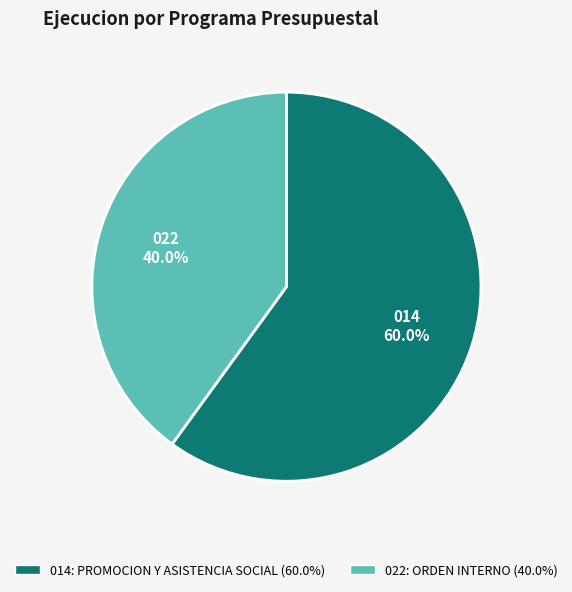

Does 022: ORDEN INTERNO account for over 50% of the chart?

No